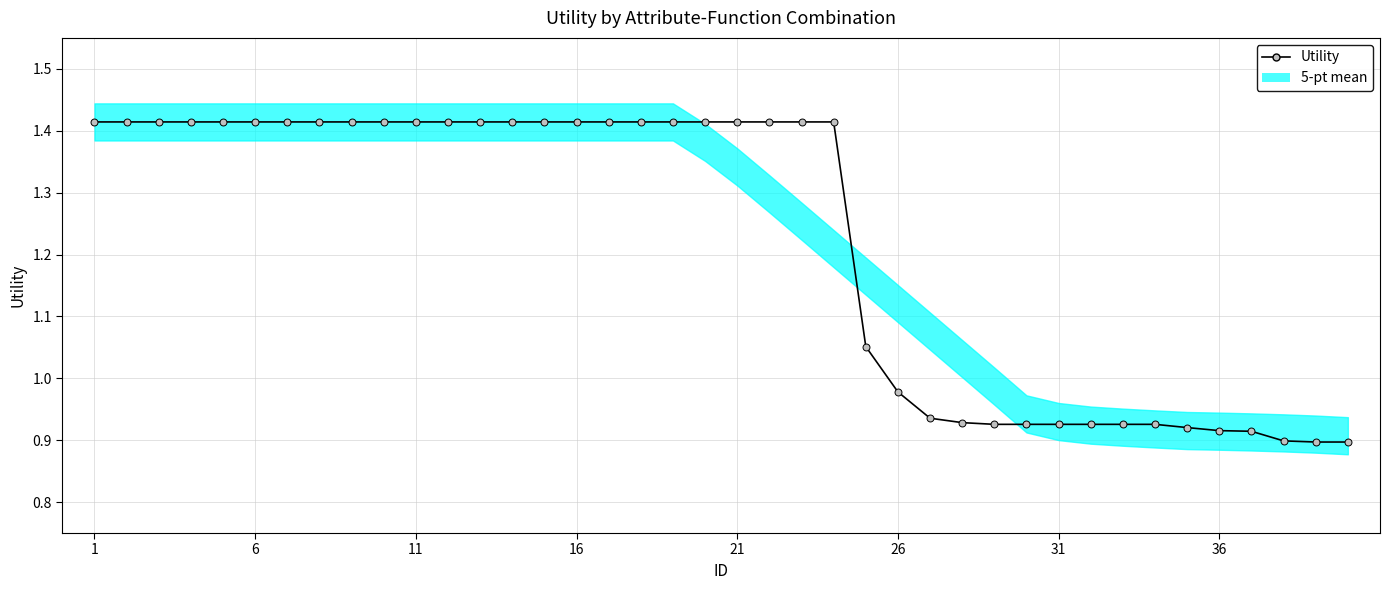

Is this an area chart (filled region under the line)?

No